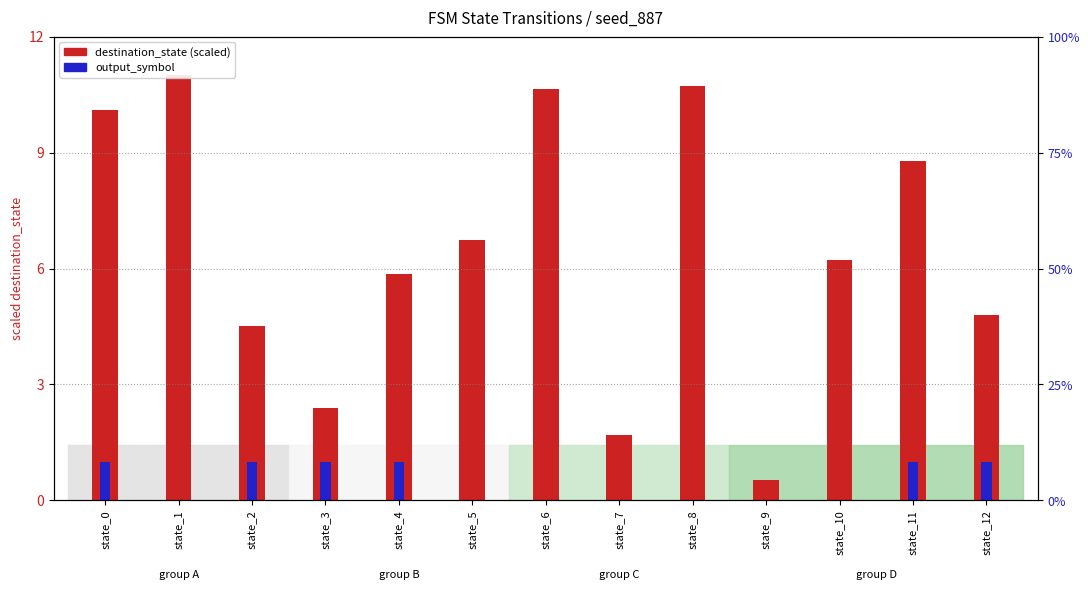

Is the value of output_symbol at state_3 greater than the value of destination_state at state_7?

No